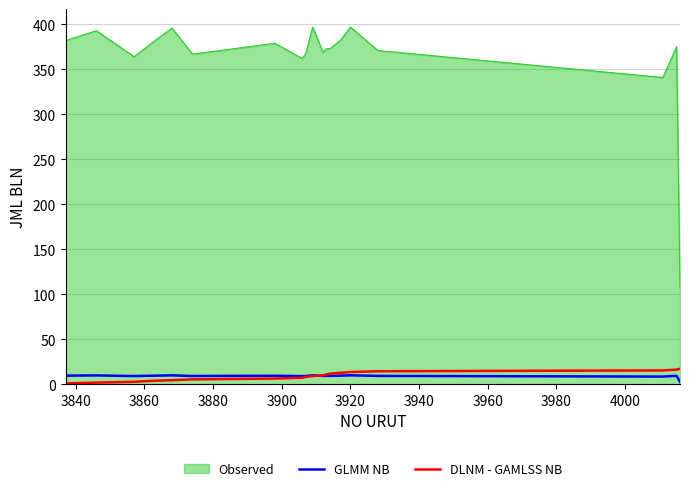

Does the chart display data point markers on the line(s)?

No